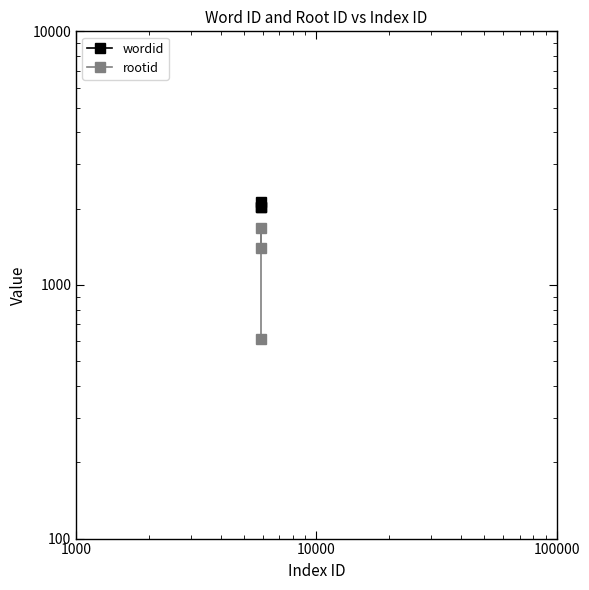

The wordid series shows 3413 at 100. True or false?

False